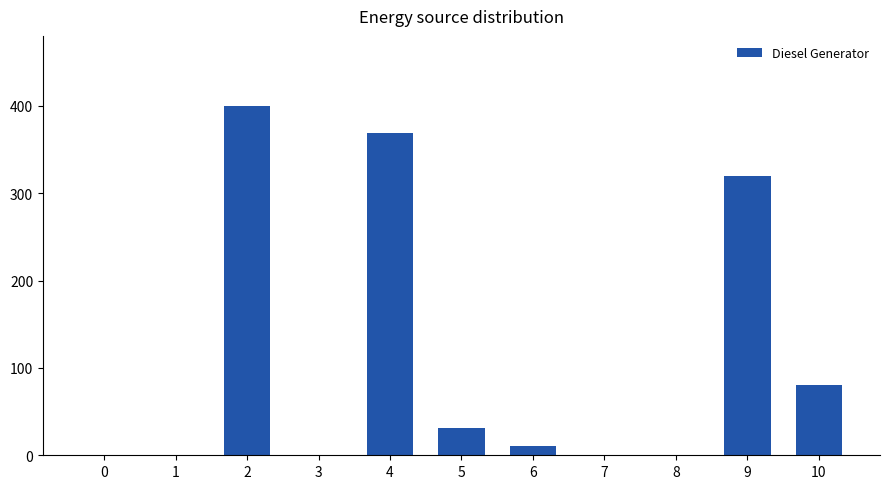

Reading left to right, list all the values displayed in this chart.

0=0	1=0	2=400	3=0	4=369	5=31	6=11	7=0	8=0	9=320	10=80